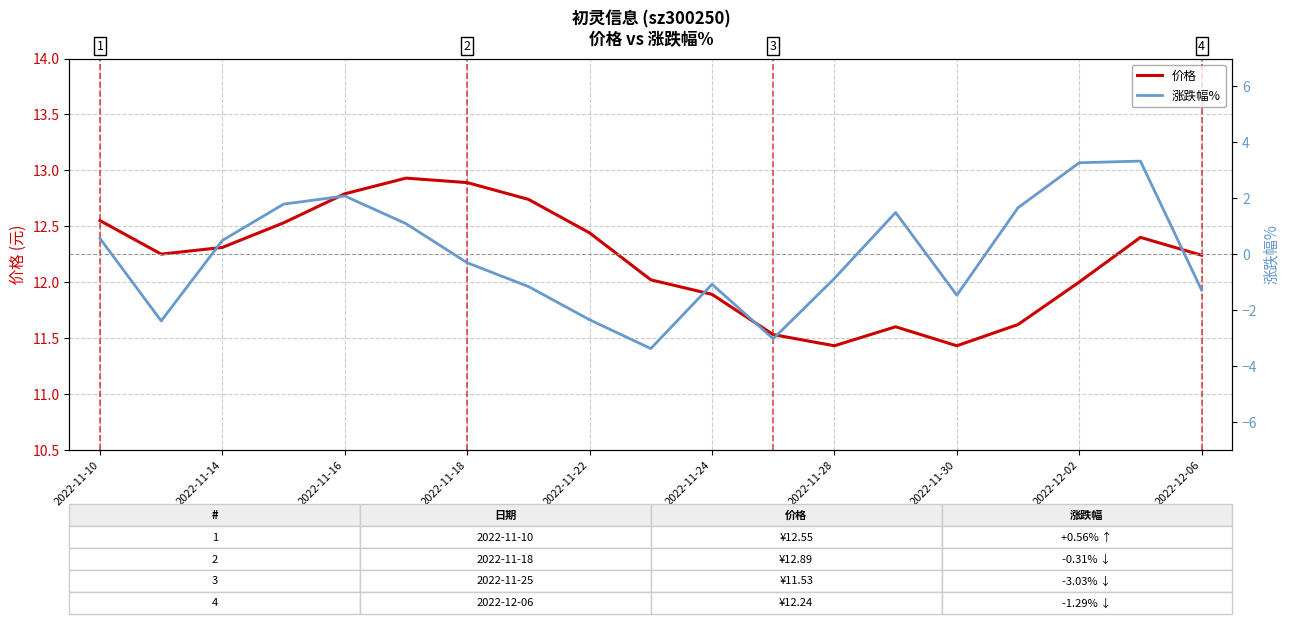

The value of 价格 at 2022-11-16 is 12.8. True or false?

True